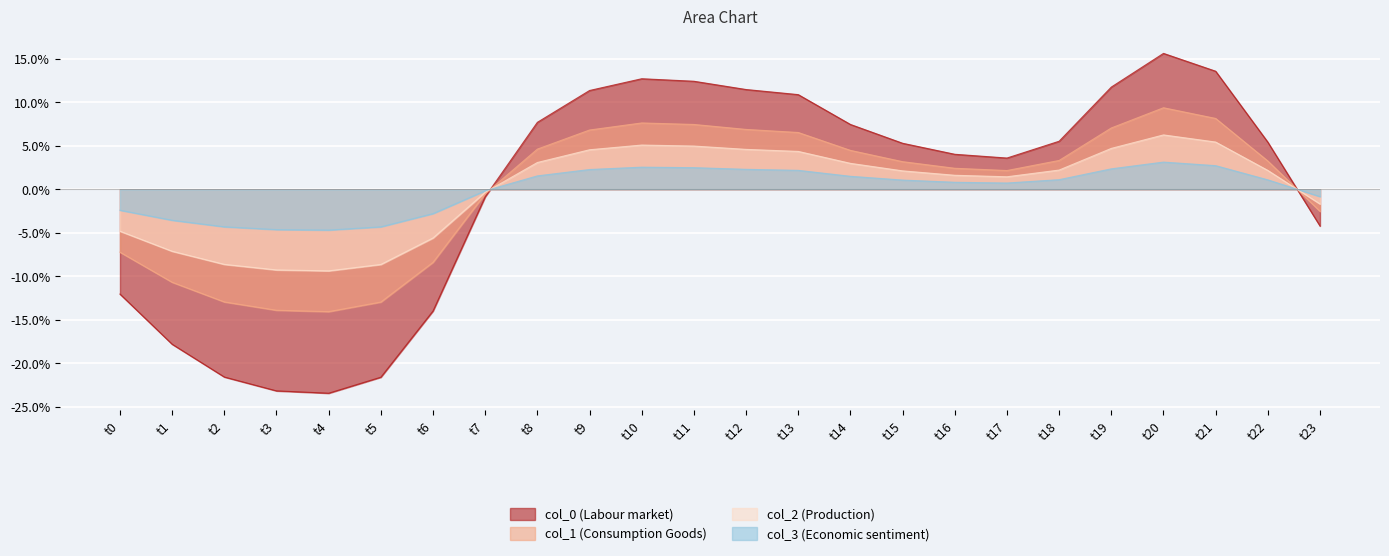

Is it true that col_3 (Economic sentiment) equals -4.3 at t2?

True